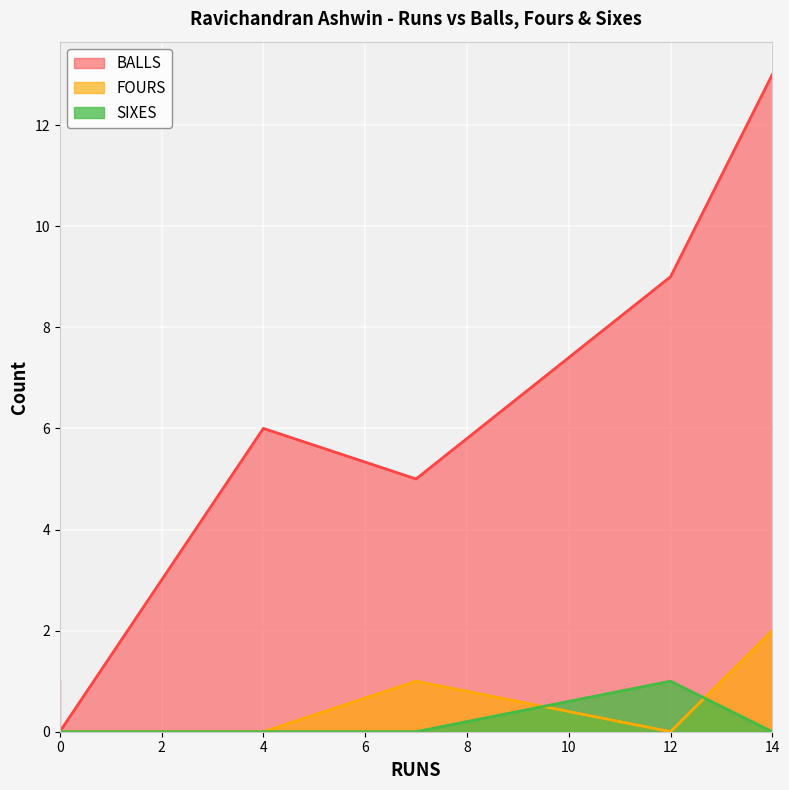

Is the value of SIXES at 0 greater than the value of BALLS at 0?

No